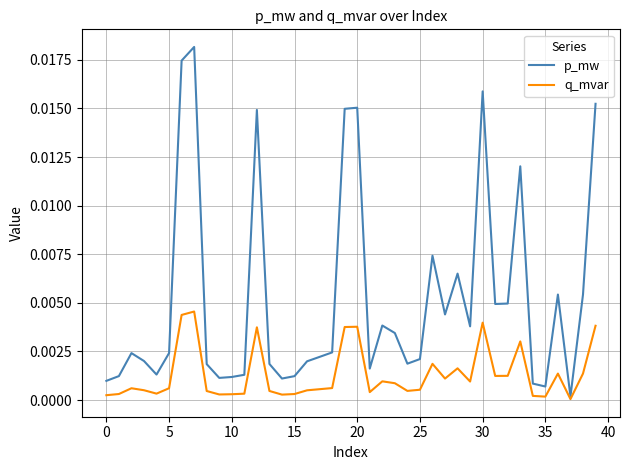

List the series in order of their peak value, lowest first.

q_mvar, p_mw